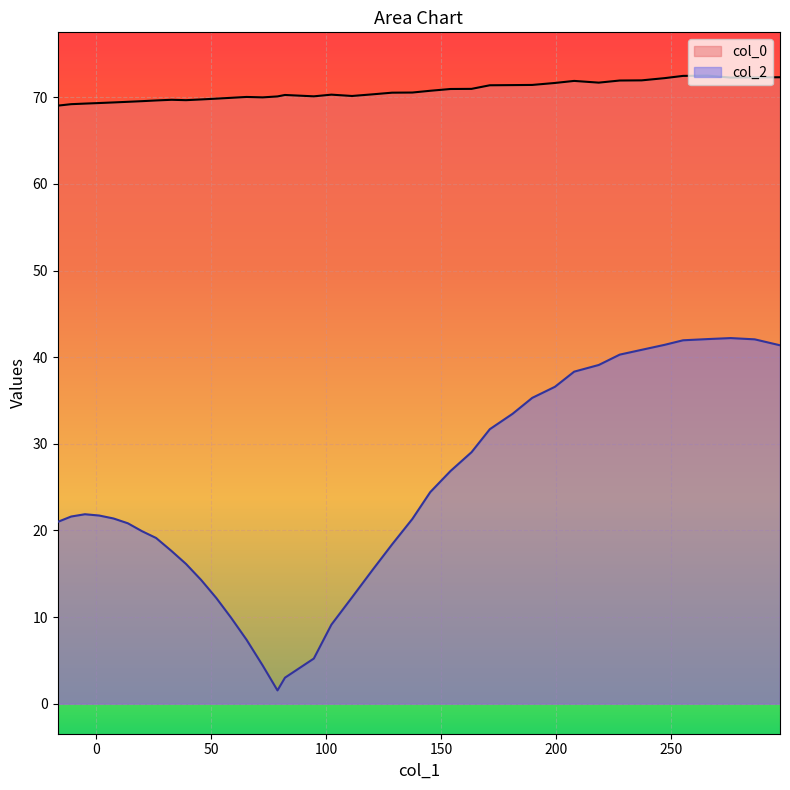

List the series in order of their overall mean, highest first.

col_0, col_2